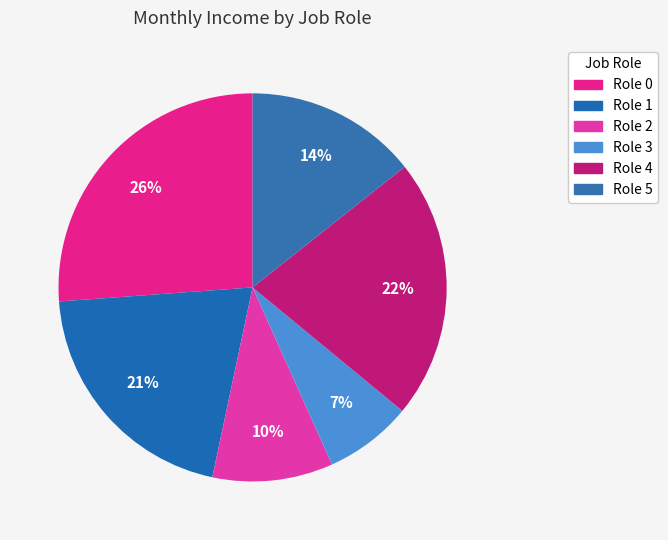

How many slices are in this pie chart?

6